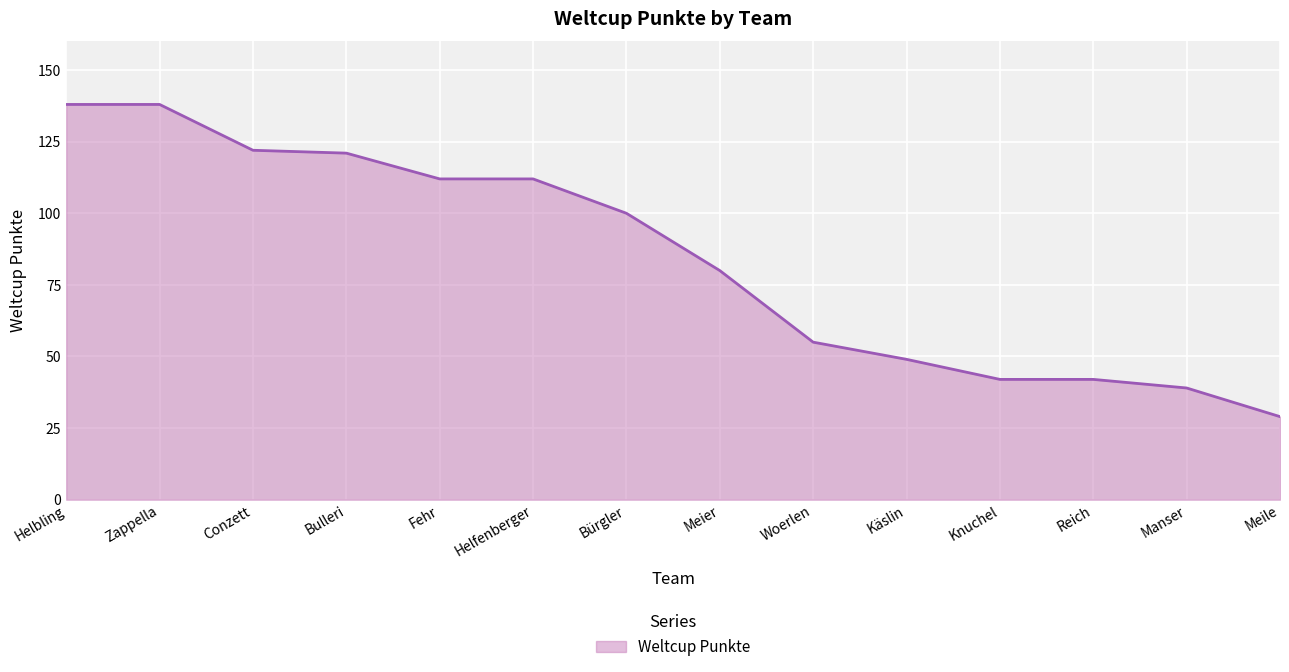

What is the sum of the values at Meier and Reich?

122